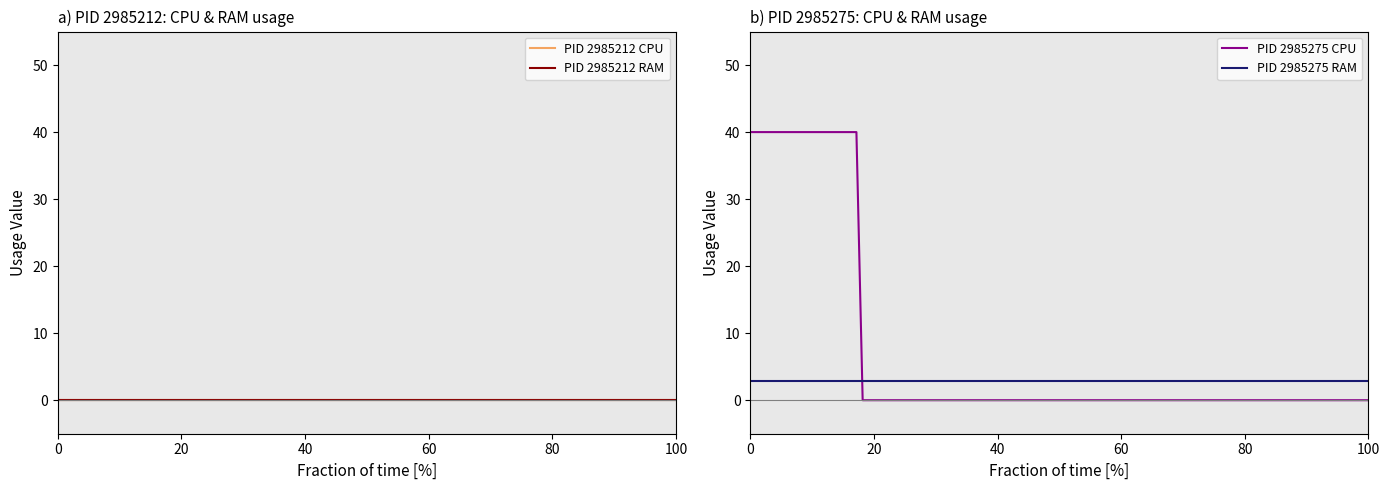

What are all the series names shown in the legend?

PID 2985212 CPU, PID 2985212 RAM, PID 2985275 CPU, PID 2985275 RAM